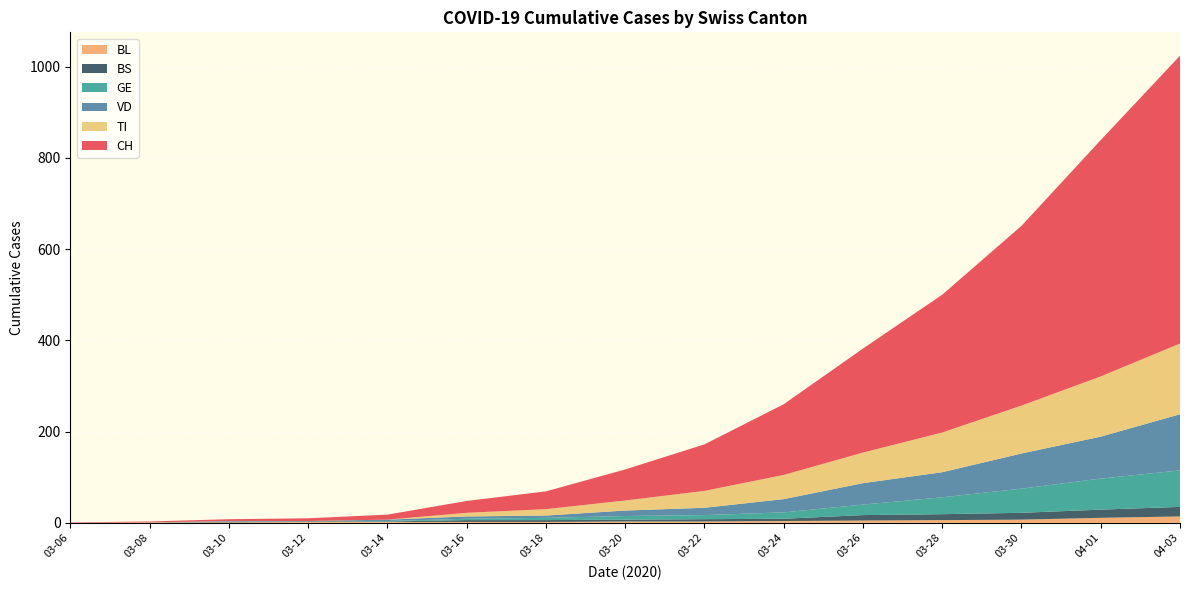

Reading left to right, transcribe all the data shown in this chart.

CH: 2020-03-06=1	2020-03-08=2	2020-03-10=4	2020-03-12=6	2020-03-14=11	2020-03-16=26	2020-03-18=39	2020-03-20=68	2020-03-22=102	2020-03-24=155	2020-03-26=228	2020-03-28=302	2020-03-30=394	2020-04-01=518	2020-04-03=631
VD: 2020-03-06=0	2020-03-08=0	2020-03-10=1	2020-03-12=0	2020-03-14=3	2020-03-16=5	2020-03-18=5	2020-03-20=12	2020-03-22=16	2020-03-24=29	2020-03-26=47	2020-03-28=55	2020-03-30=77	2020-04-01=92	2020-04-03=123
GE: 2020-03-06=0	2020-03-08=0	2020-03-10=1	2020-03-12=1	2020-03-14=1	2020-03-16=3	2020-03-18=5	2020-03-20=8	2020-03-22=9	2020-03-24=14	2020-03-26=23	2020-03-28=37	2020-03-30=53	2020-04-01=68	2020-04-03=80
TI: 2020-03-06=0	2020-03-08=0	2020-03-10=0	2020-03-12=0	2020-03-14=0	2020-03-16=8	2020-03-18=14	2020-03-20=22	2020-03-22=37	2020-03-24=53	2020-03-26=67	2020-03-28=87	2020-03-30=105	2020-04-01=132	2020-04-03=155
BL: 2020-03-06=0	2020-03-08=1	2020-03-10=1	2020-03-12=2	2020-03-14=2	2020-03-16=2	2020-03-18=2	2020-03-20=3	2020-03-22=3	2020-03-24=4	2020-03-26=5	2020-03-28=6	2020-03-30=7	2020-04-01=11	2020-04-03=14
BS: 2020-03-06=0	2020-03-08=0	2020-03-10=1	2020-03-12=1	2020-03-14=1	2020-03-16=4	2020-03-18=4	2020-03-20=4	2020-03-22=5	2020-03-24=5	2020-03-26=12	2020-03-28=13	2020-03-30=15	2020-04-01=18	2020-04-03=21